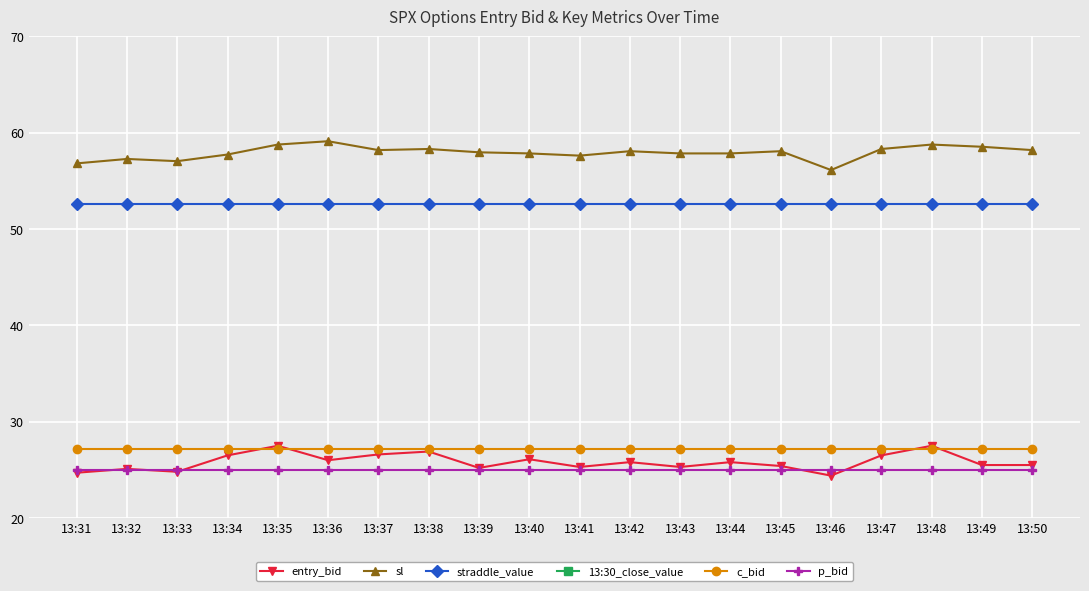

How many lines are shown in the chart?

6